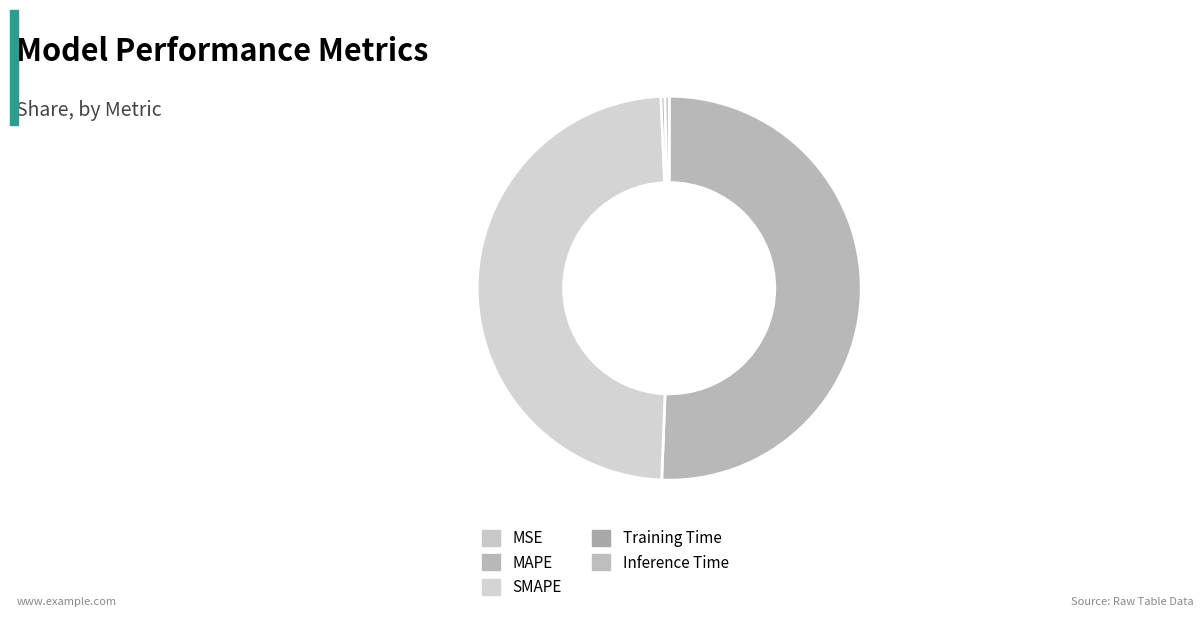

What is the smallest slice in the pie chart?

MSE